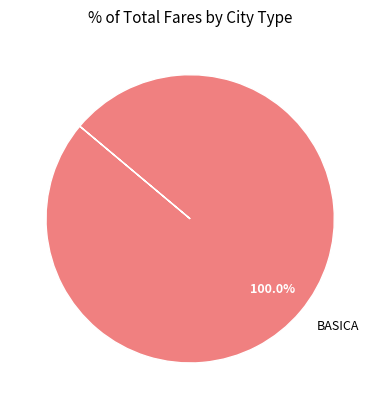

Rank the categories by value from lowest to highest.

BASICA